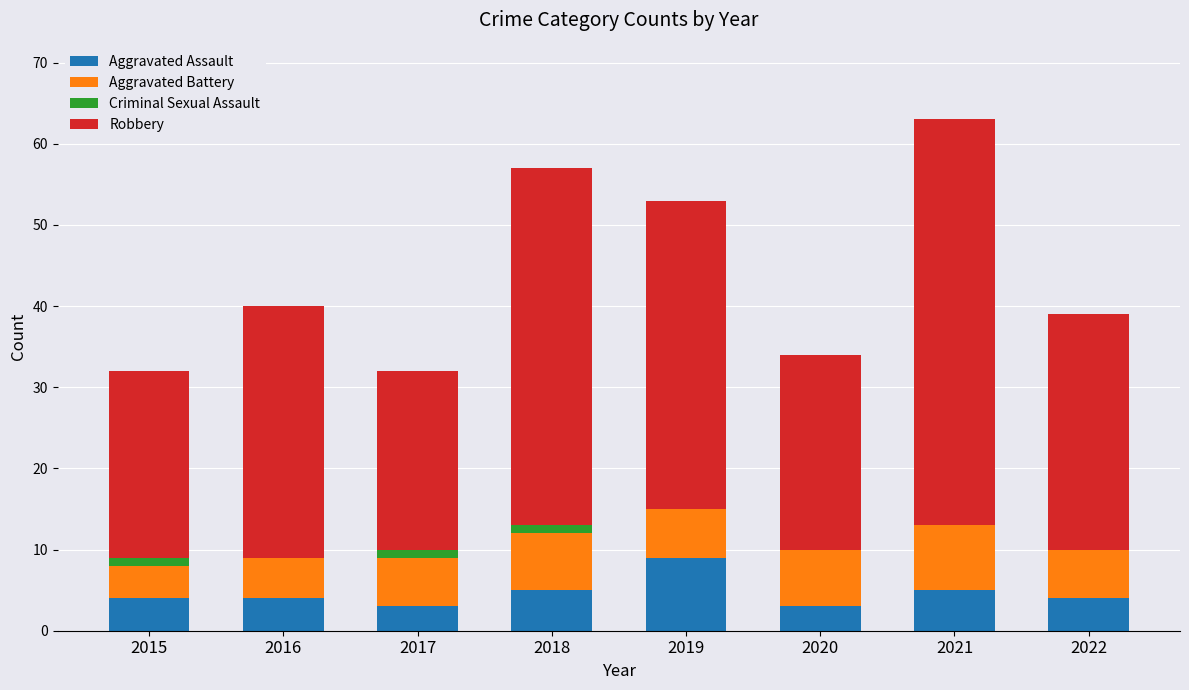

The value of Aggravated Assault at 2016 is 4. True or false?

True